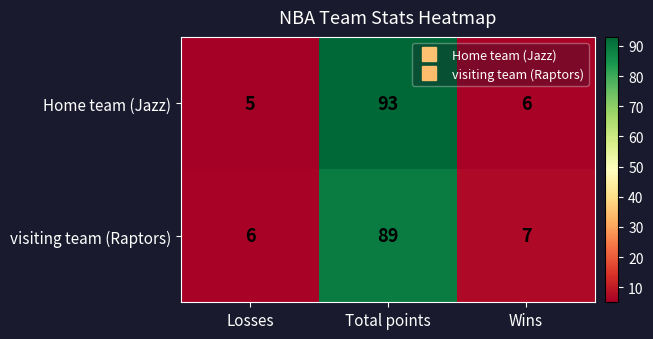

True or false: visiting team (Raptors) has a value of 6 at Losses.

True